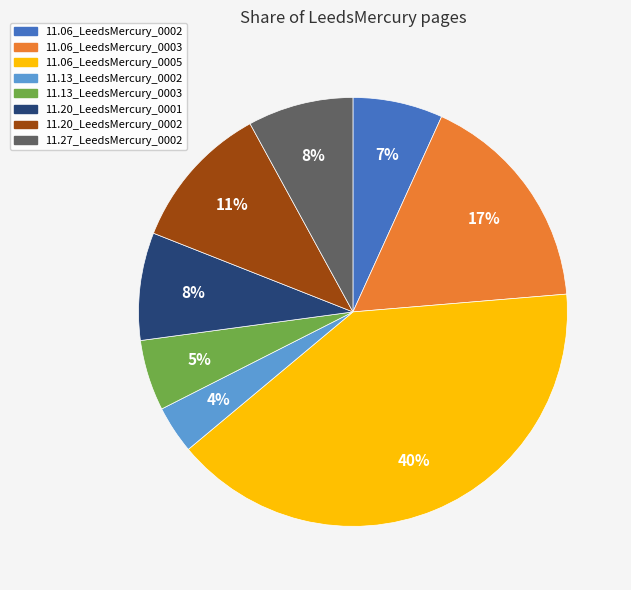

To the nearest percent, what is the average slice percentage?

12%